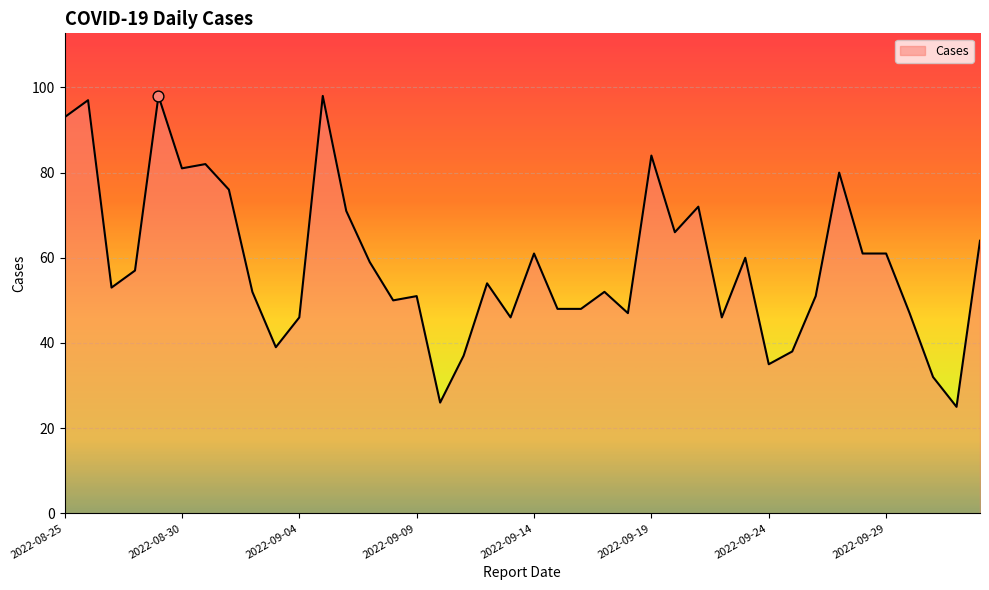

What is the maximum value shown in the chart?

98